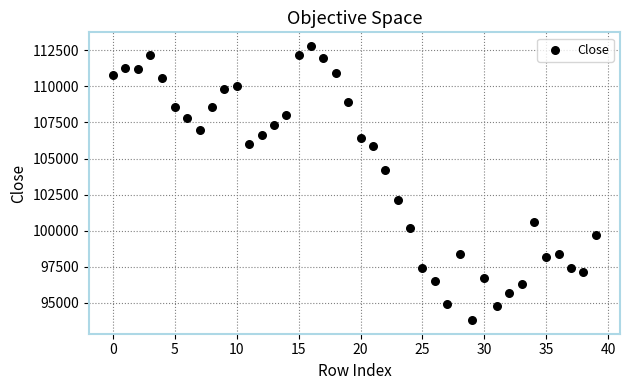

What is the range of Y values (max minus min)?

19000